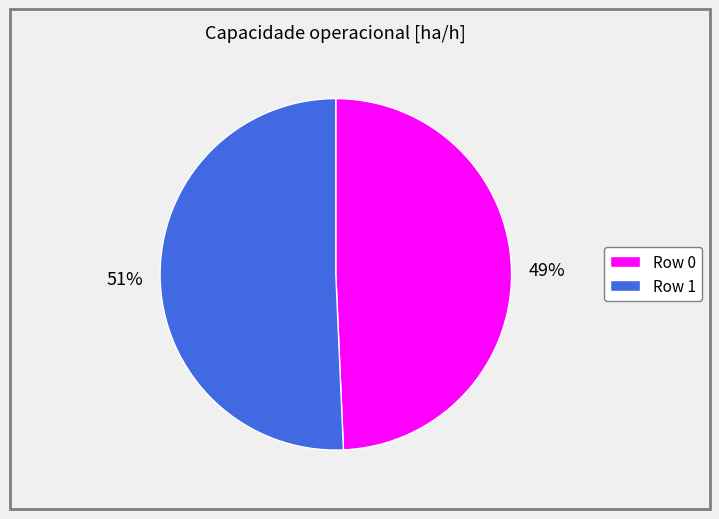

Rank the categories by value from lowest to highest.

Row 0, Row 1